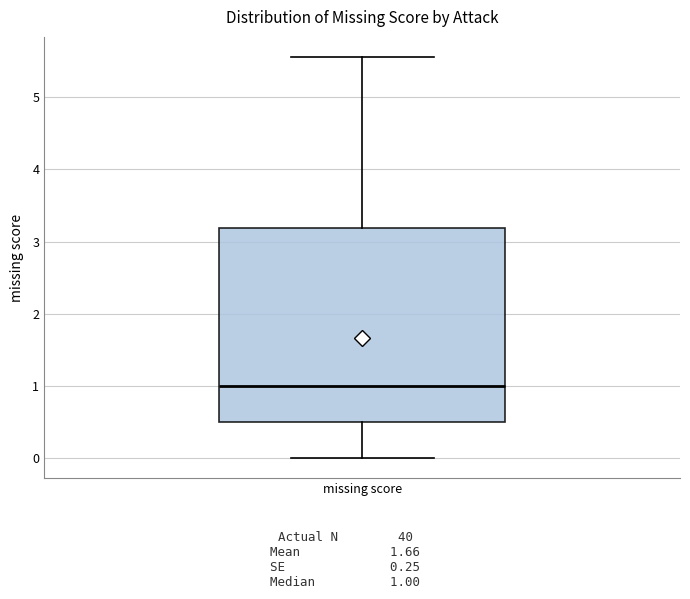

Transcribe this box plot: give where the median line is, the range the box spans, and where the two whiskers end, as read against the y-axis. The values are not printed on the chart, so give them approximately, as read against the axis.

median 1.0, box 0.5 to 3.2, whiskers 0.0 to 5.6